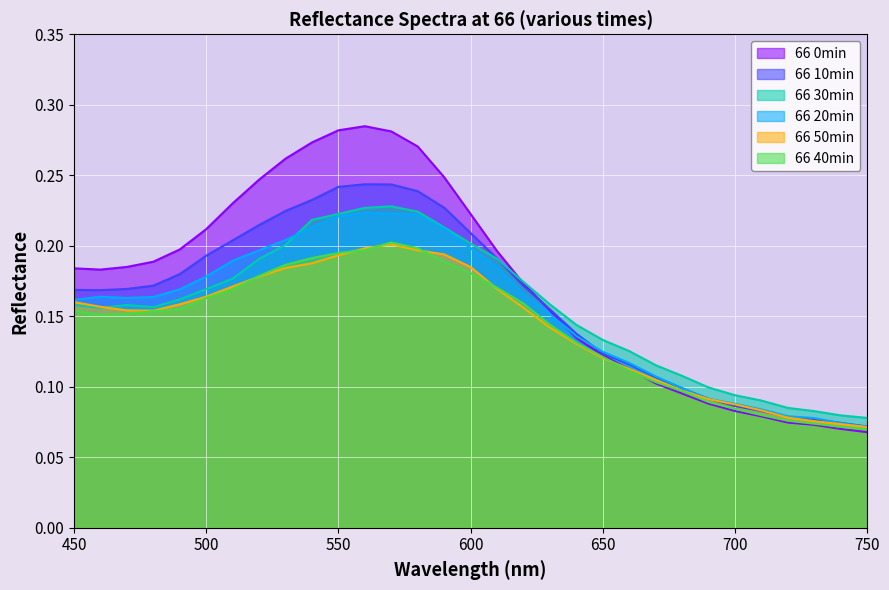

What is the greatest value displayed?

0.3